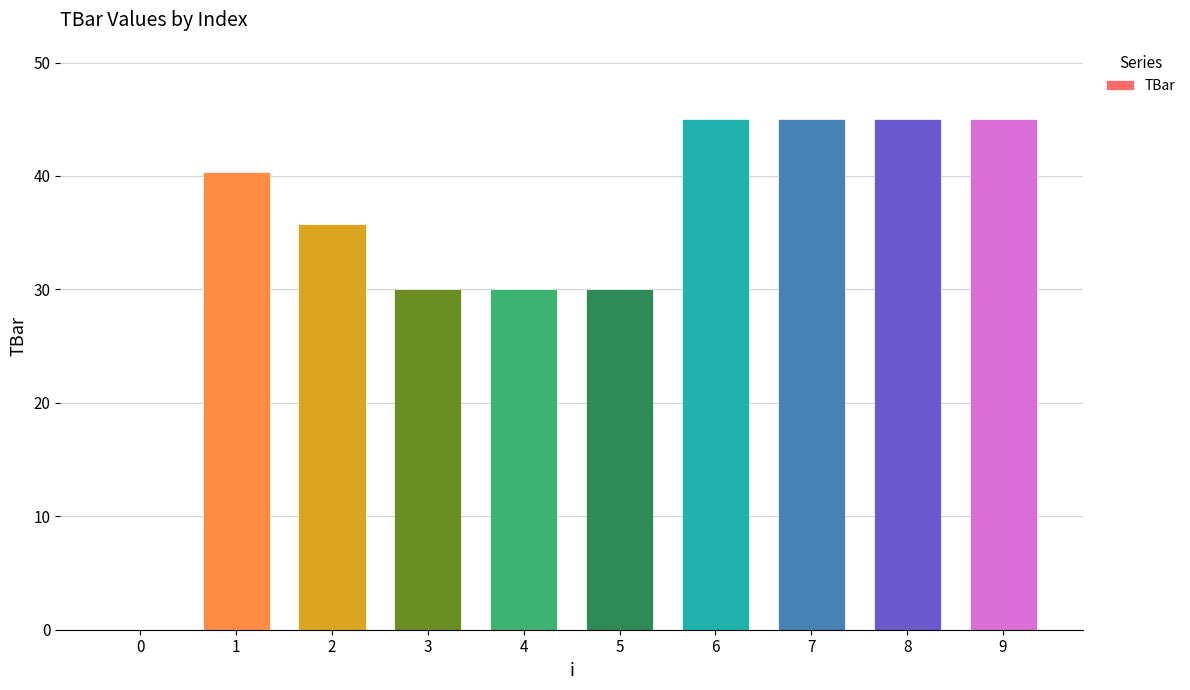

Between 1 and 9, which is larger?

9